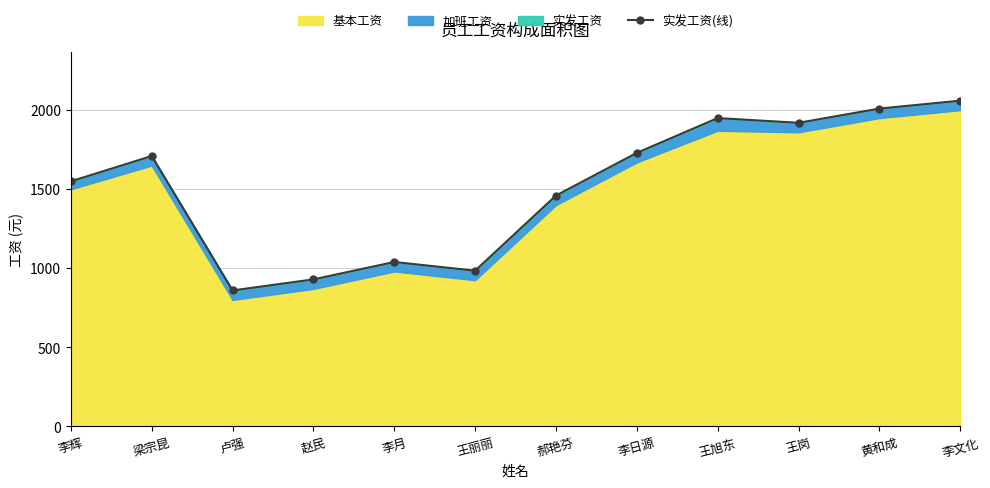

What is the difference between the values at 李月 and 梁宗昆?

670